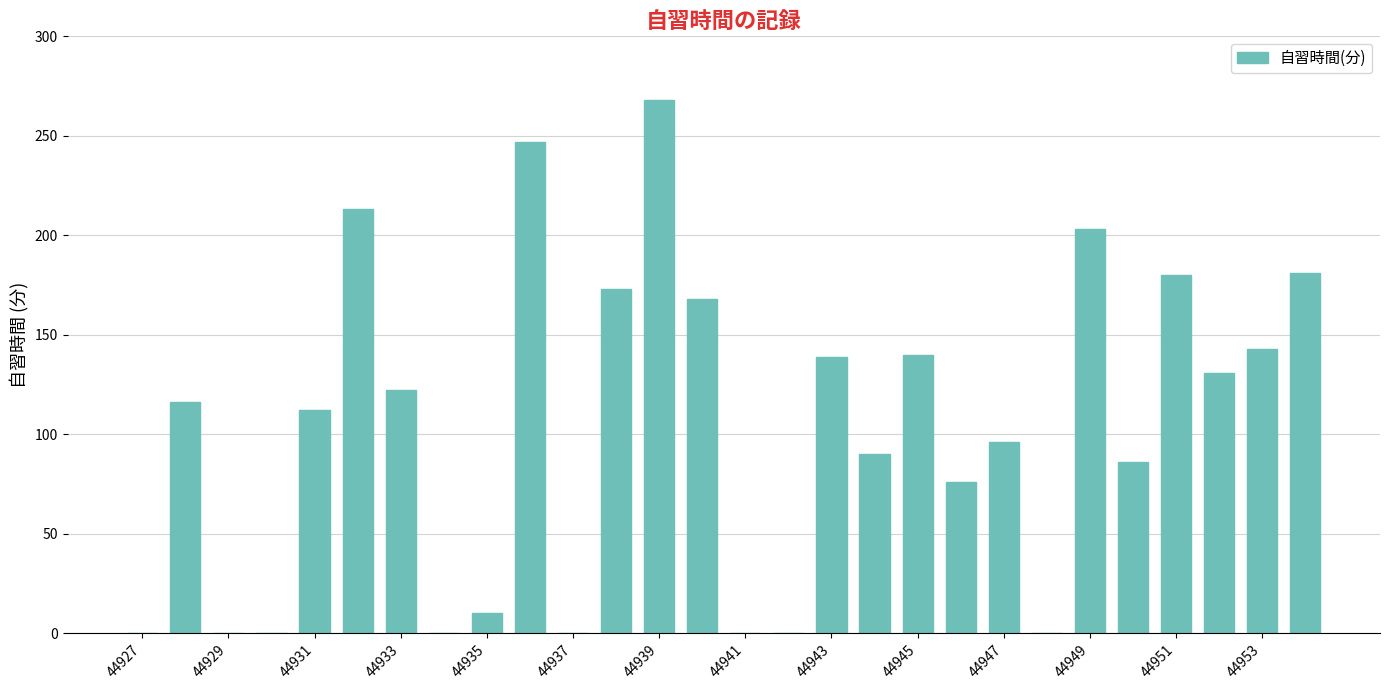

What is the sum of all values?

2894